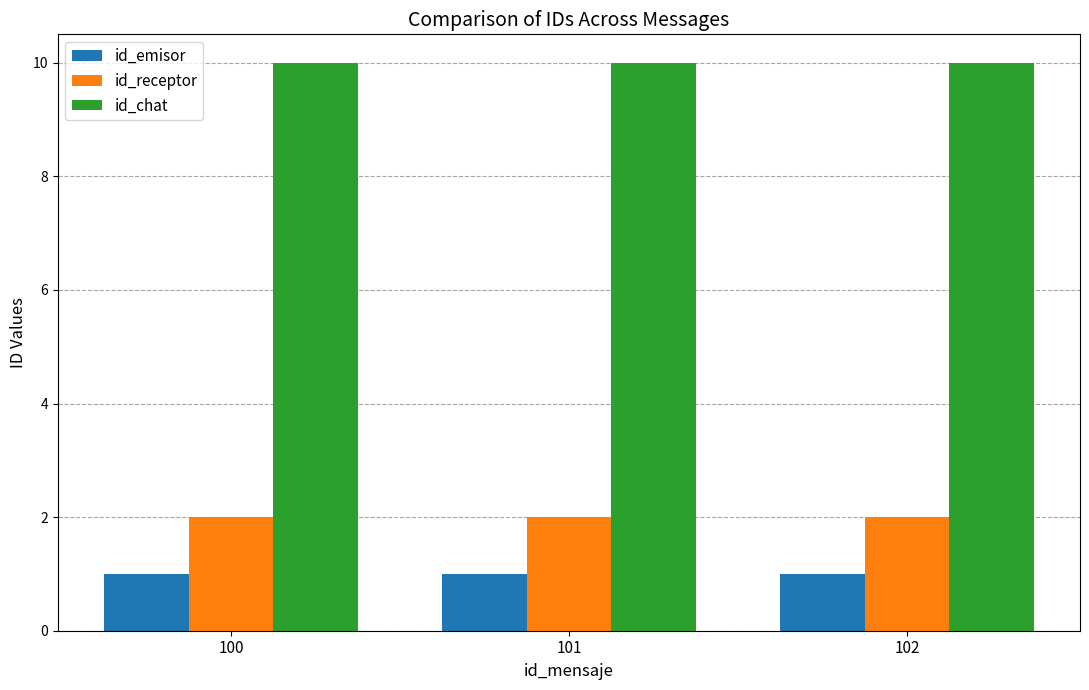

True or false: id_emisor has a value of 1 at 101.

True